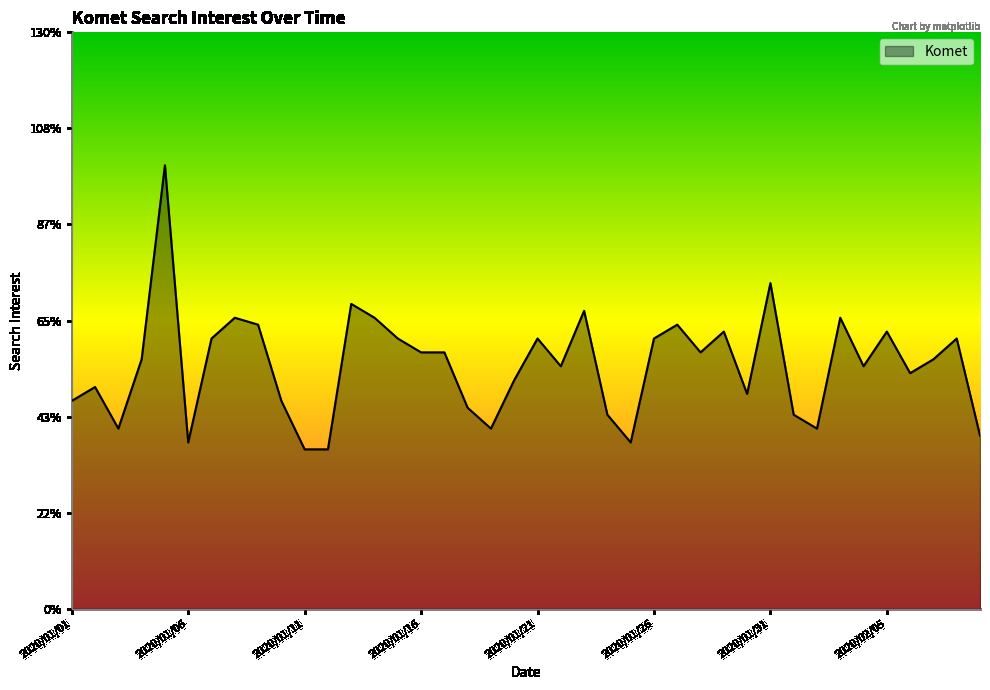

Which category has the lowest value across all series?

2020/01/11